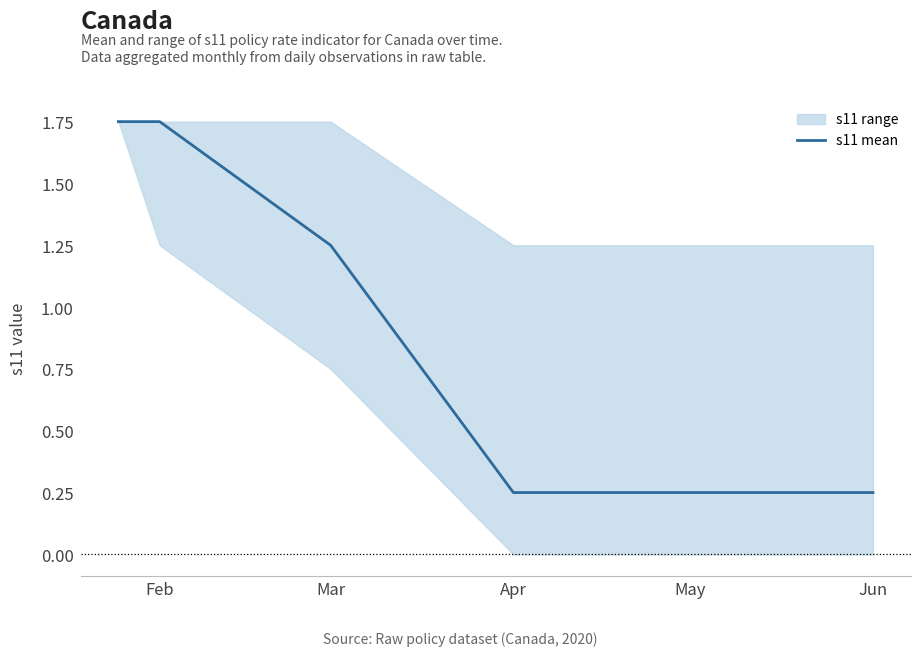

True or false: the data has more than 1 interior local peaks.

False